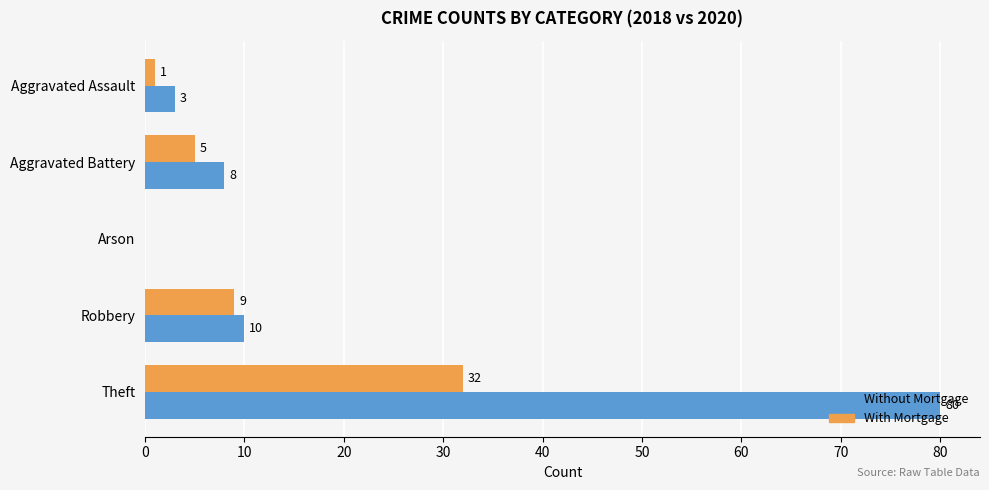

What are all the series names shown in the legend?

Without Mortgage, With Mortgage